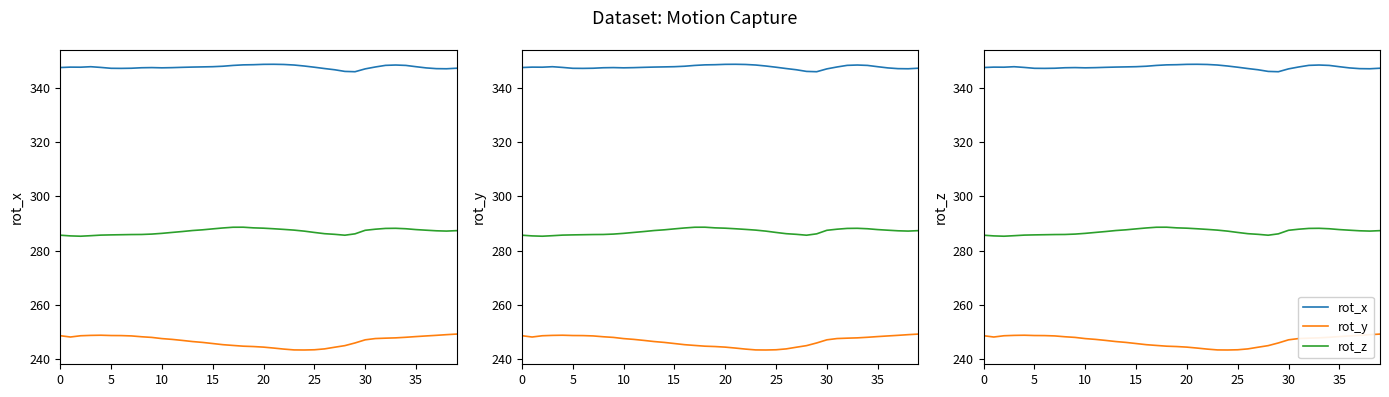

Reading left to right, list all the values displayed in this chart.

rot_x: 347.4	347.6	347.6	347.7	347.5	347.2	347.1	347.2	347.4	347.4	347.3	347.4	347.5	347.6	347.7	347.8	347.9	348.2	348.4	348.5	348.6	348.6	348.6	348.4	348.0	347.6	347.1	346.6	346.0	345.9	346.9	347.6	348.2	348.4	348.2	347.7	347.3	347.0	347.0	347.2
rot_y: 248.6	248.1	248.6	248.7	248.8	248.7	248.7	248.5	248.2	248.0	247.5	247.3	246.9	246.5	246.1	245.7	245.3	245.0	244.7	244.6	244.4	244.1	243.7	243.4	243.3	243.4	243.7	244.4	245.0	245.9	247.1	247.6	247.7	247.8	248.0	248.3	248.5	248.7	249.0	249.2
rot_z: 285.6	285.4	285.3	285.5	285.7	285.8	285.8	285.9	285.9	286.1	286.3	286.7	287.0	287.4	287.6	288.0	288.3	288.6	288.6	288.4	288.2	288.0	287.8	287.5	287.2	286.7	286.2	286.0	285.6	286.2	287.5	287.9	288.1	288.2	288.0	287.7	287.5	287.3	287.2	287.3